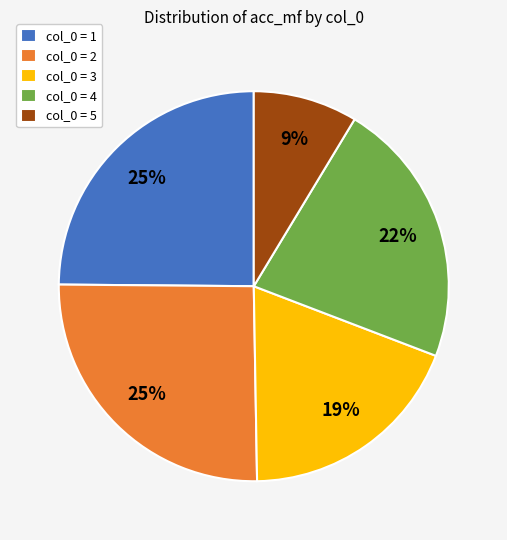

Between col_0 = 2 and col_0 = 3, which is larger?

col_0 = 2